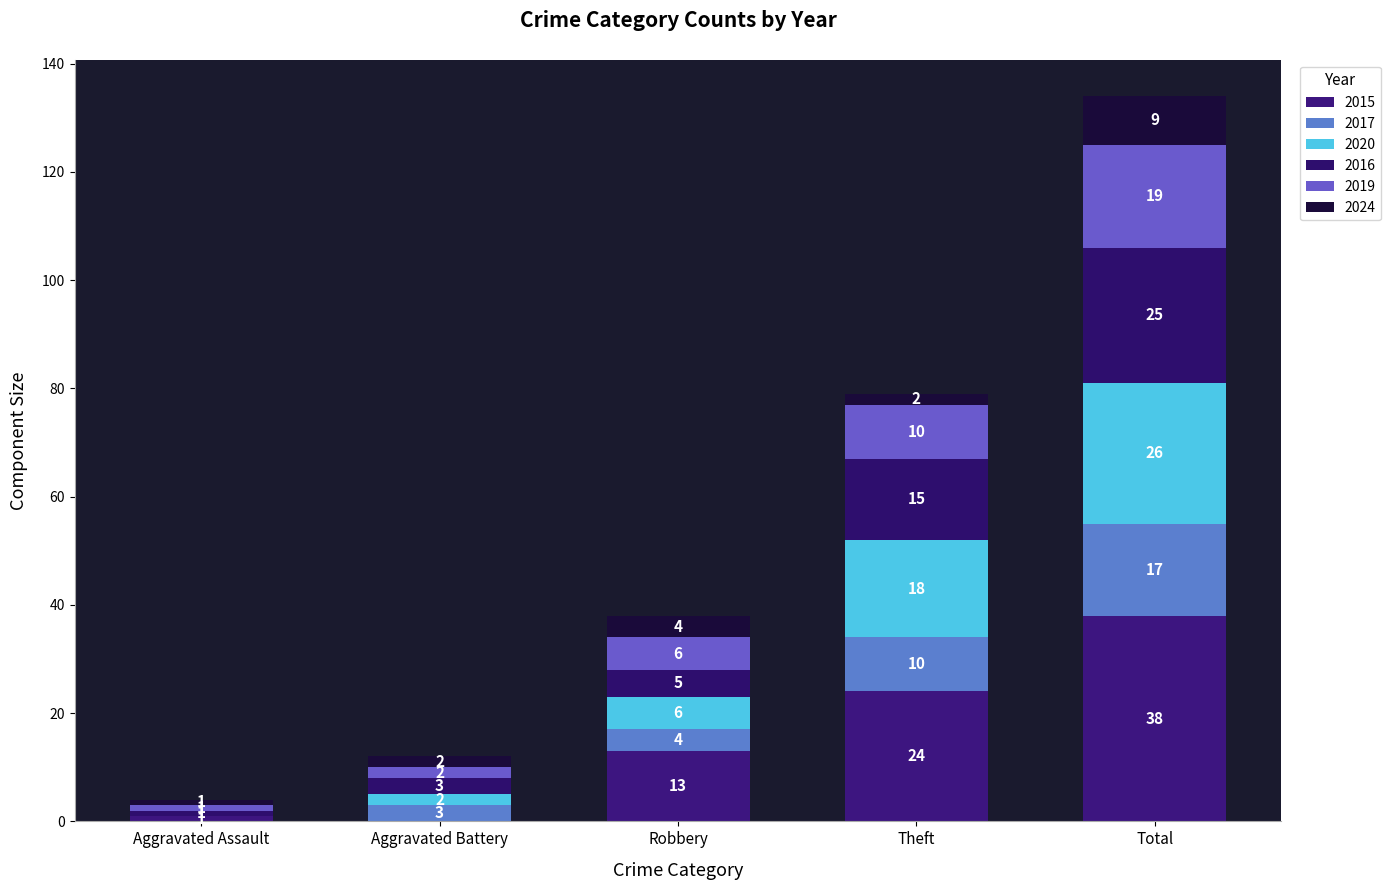

Where does the 2024 series first go above 2?

Robbery